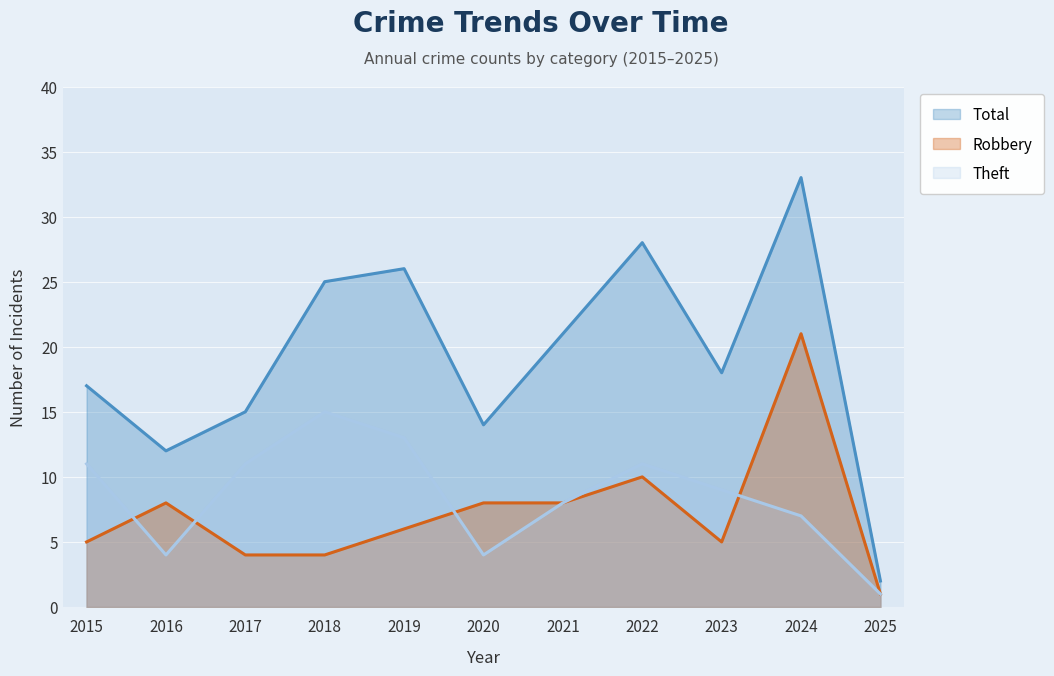

Where is the first local minimum for Robbery?

2023